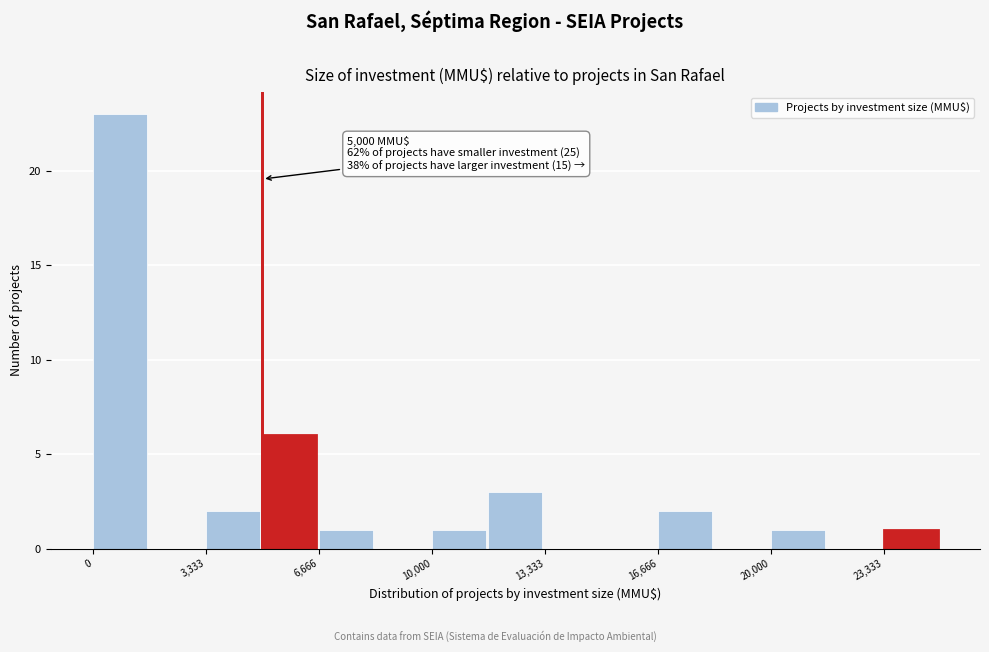

Around what value on the x-axis is the tallest bar? Give the approximate position of its centre, as read against the axis.

1000